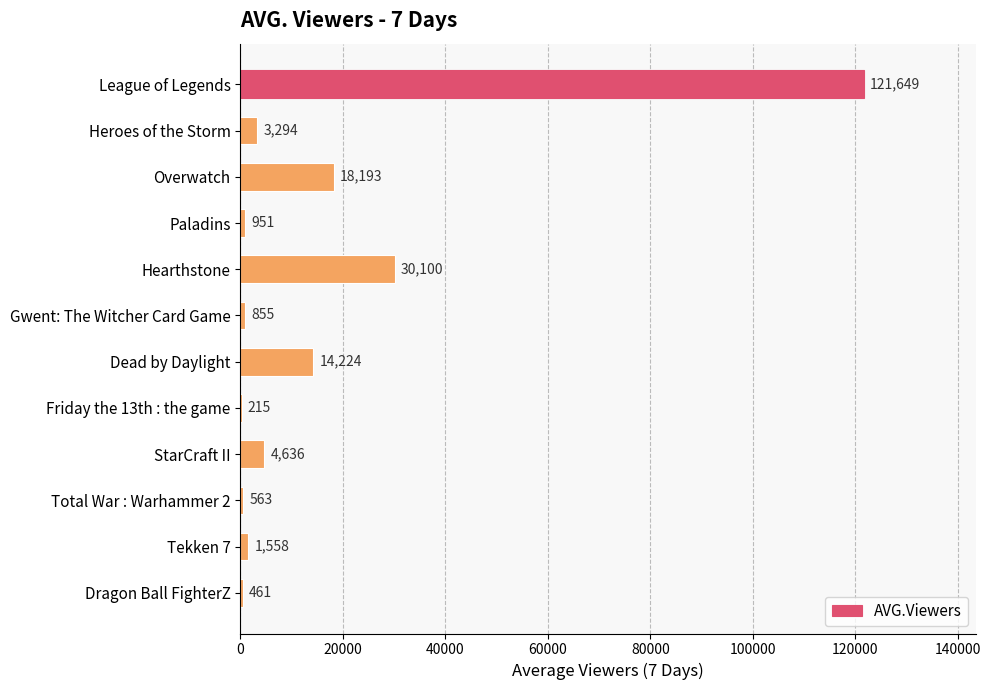

The value at Friday the 13th : the game is 215. True or false?

True